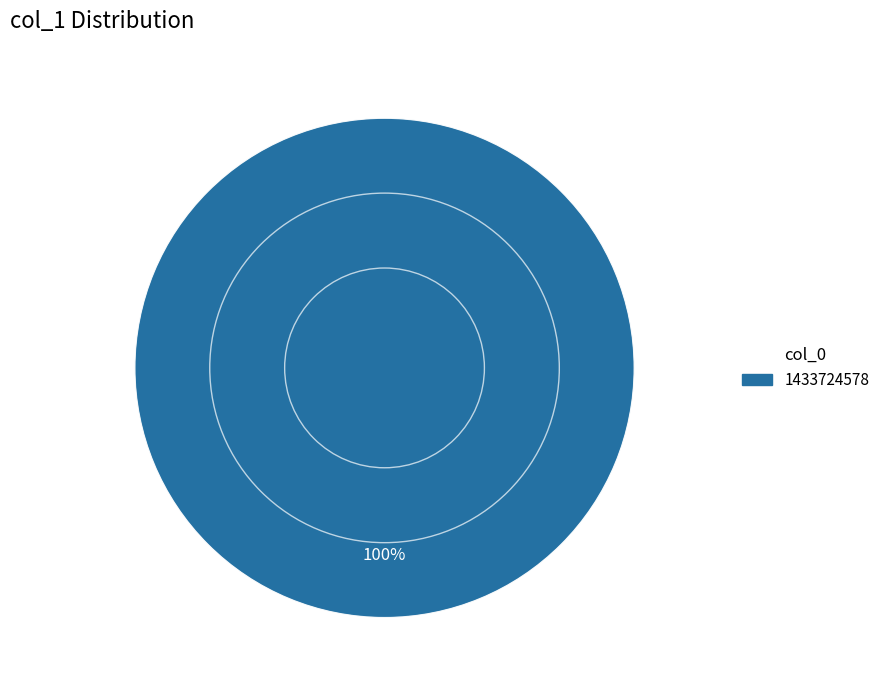

Is there a majority slice in this chart?

Yes